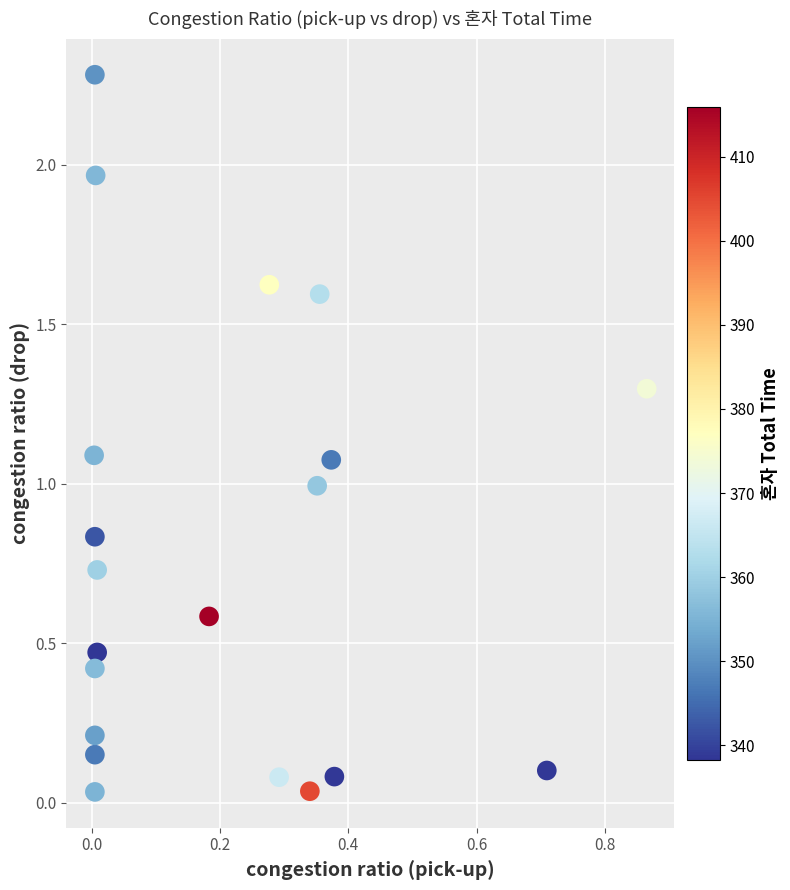

What is the range of Y values (max minus min)?

2.2